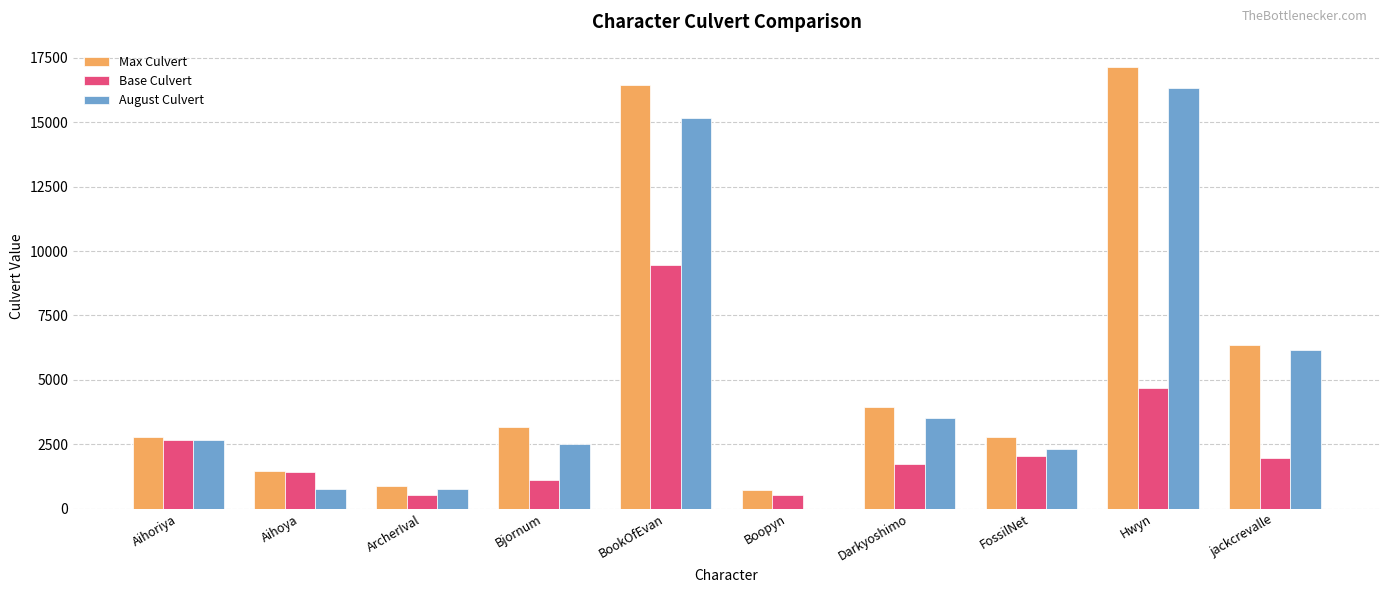

How many groups of bars are there?

10